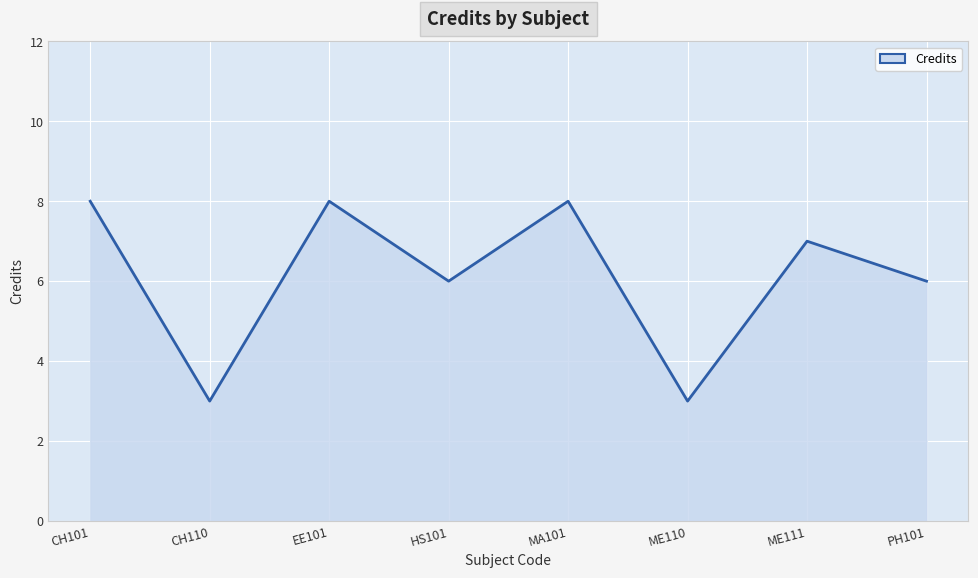

The chart shows a value of 3 at CH110. True or false?

True